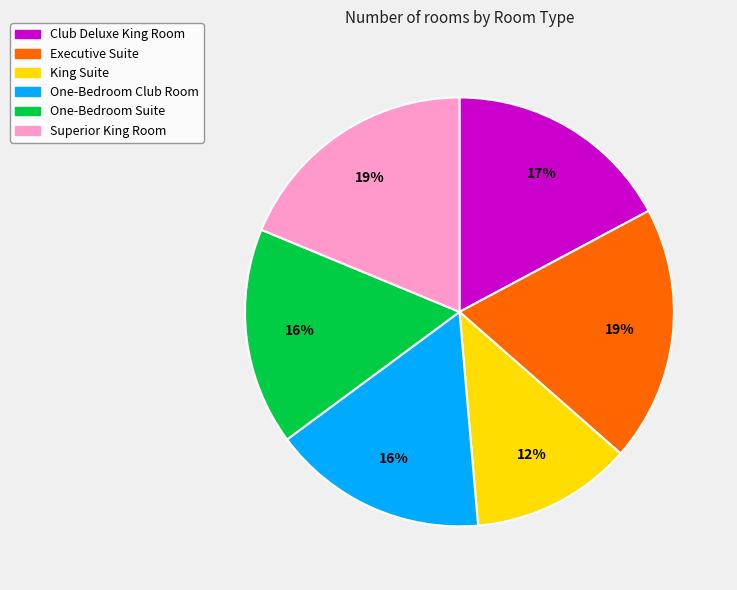

Does any single category account for the majority?

No